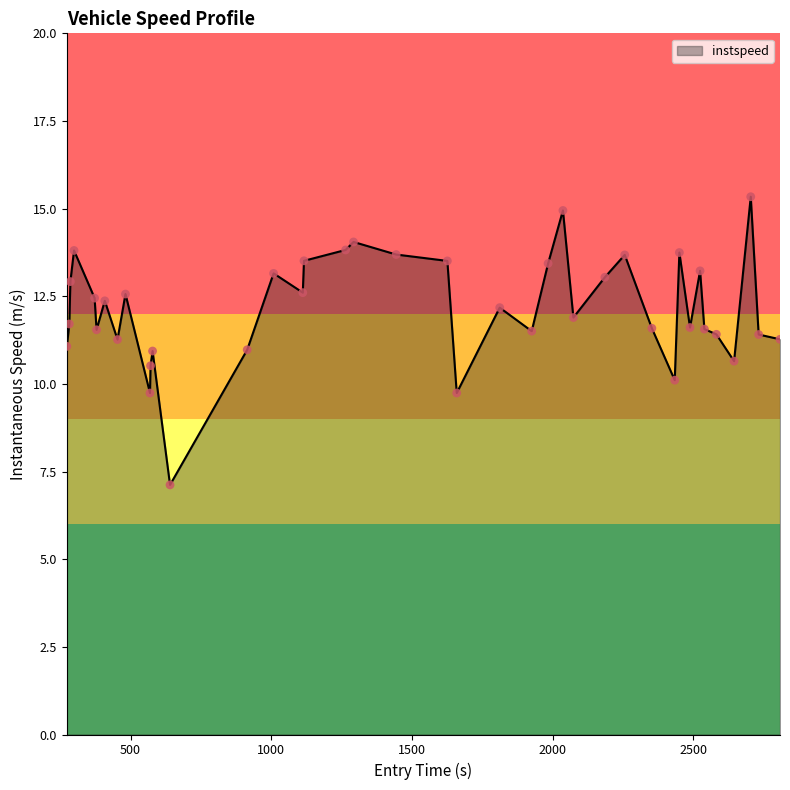

What is the greatest value displayed?

15.3